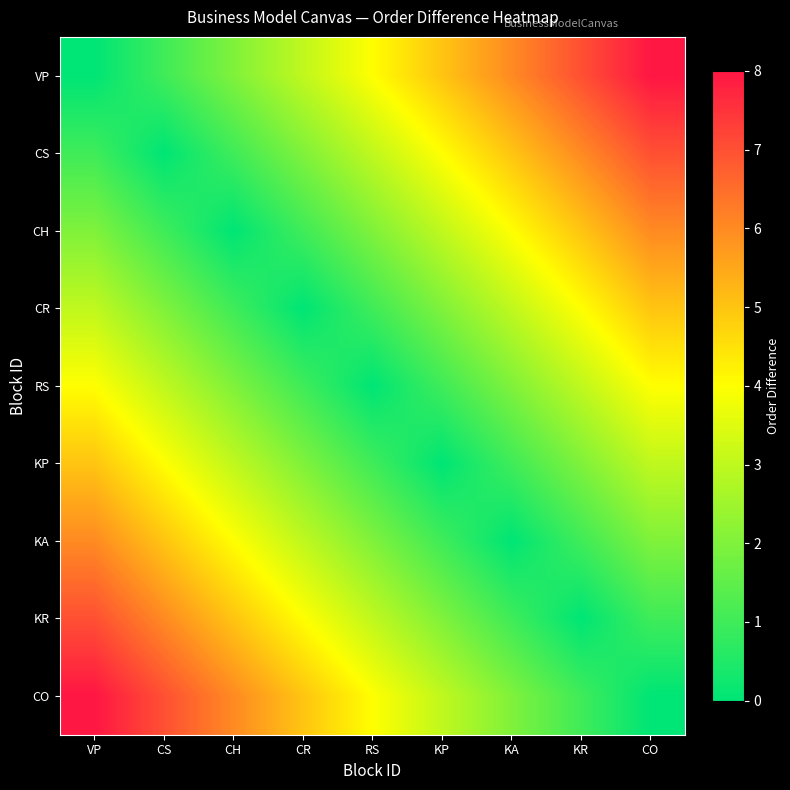

At which category is the sum across all series the highest?

VP